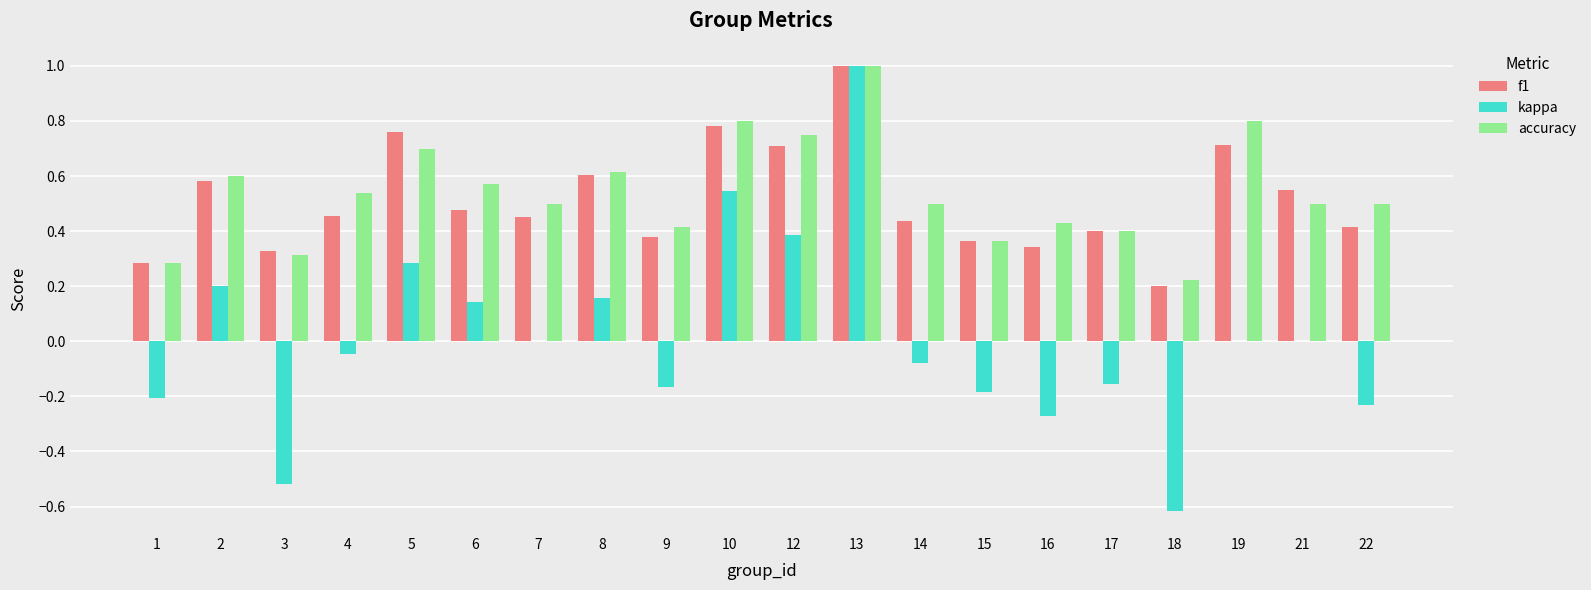

The value of kappa at 12 is 0.4. True or false?

True